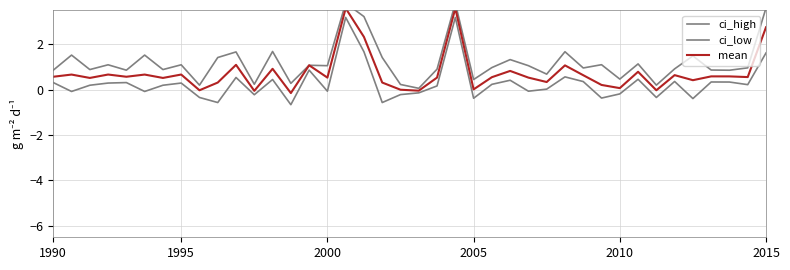

What is the greatest value displayed?

3.8